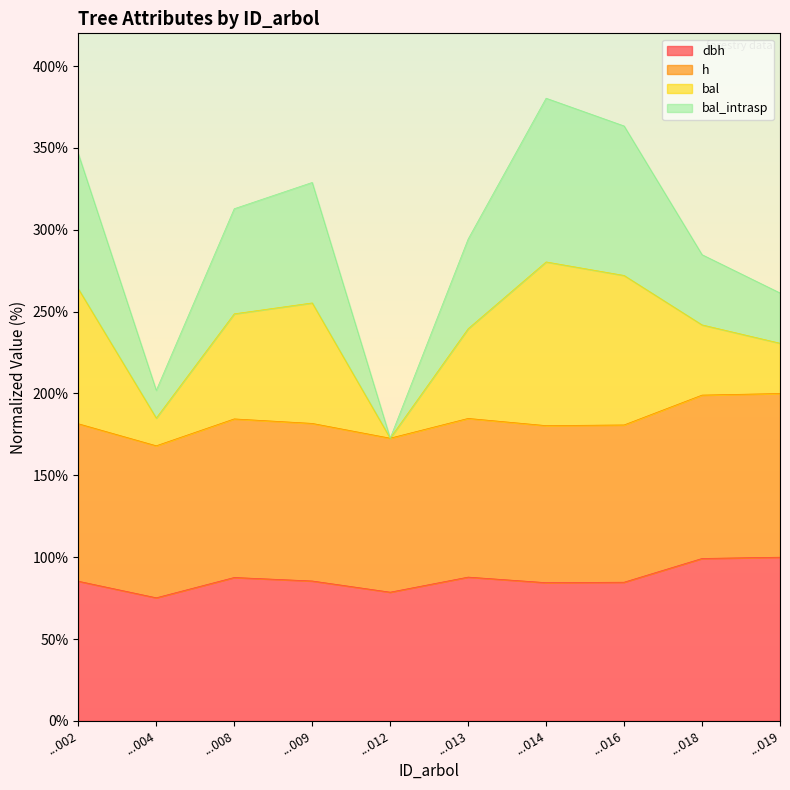

Is it true that h equals 180.8 at ...016?

True